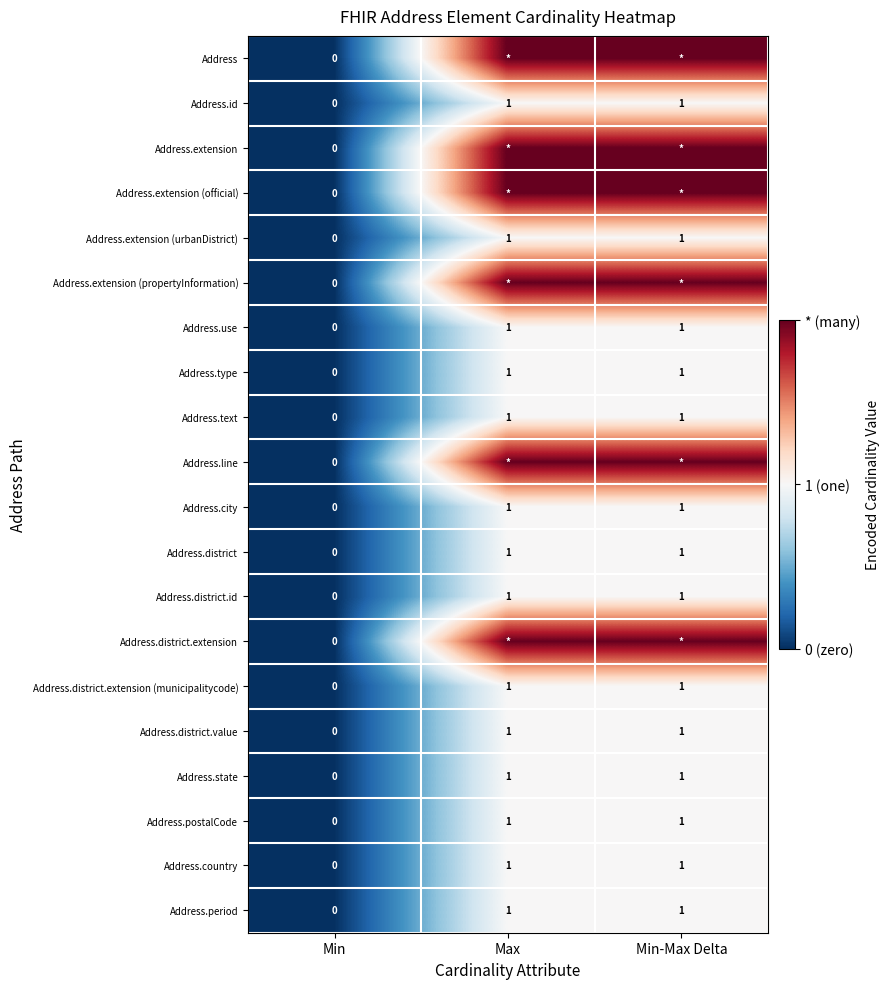

What is the sum of all Address.type values?

2